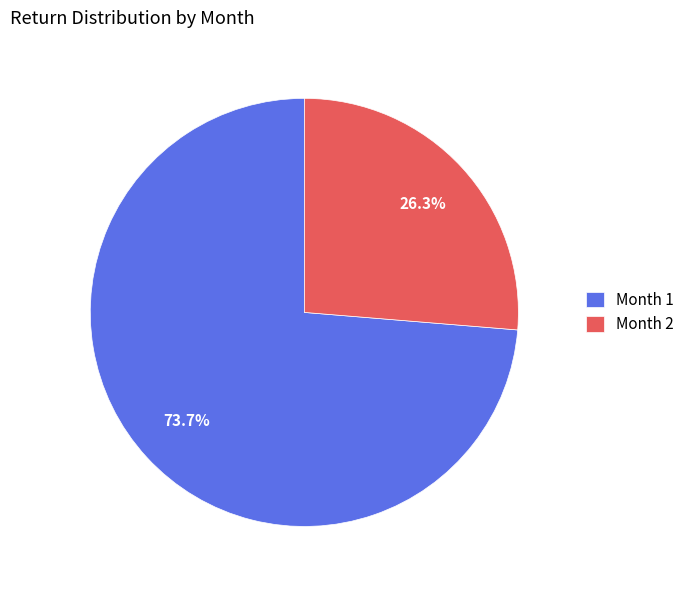

How many slices are in this pie chart?

2